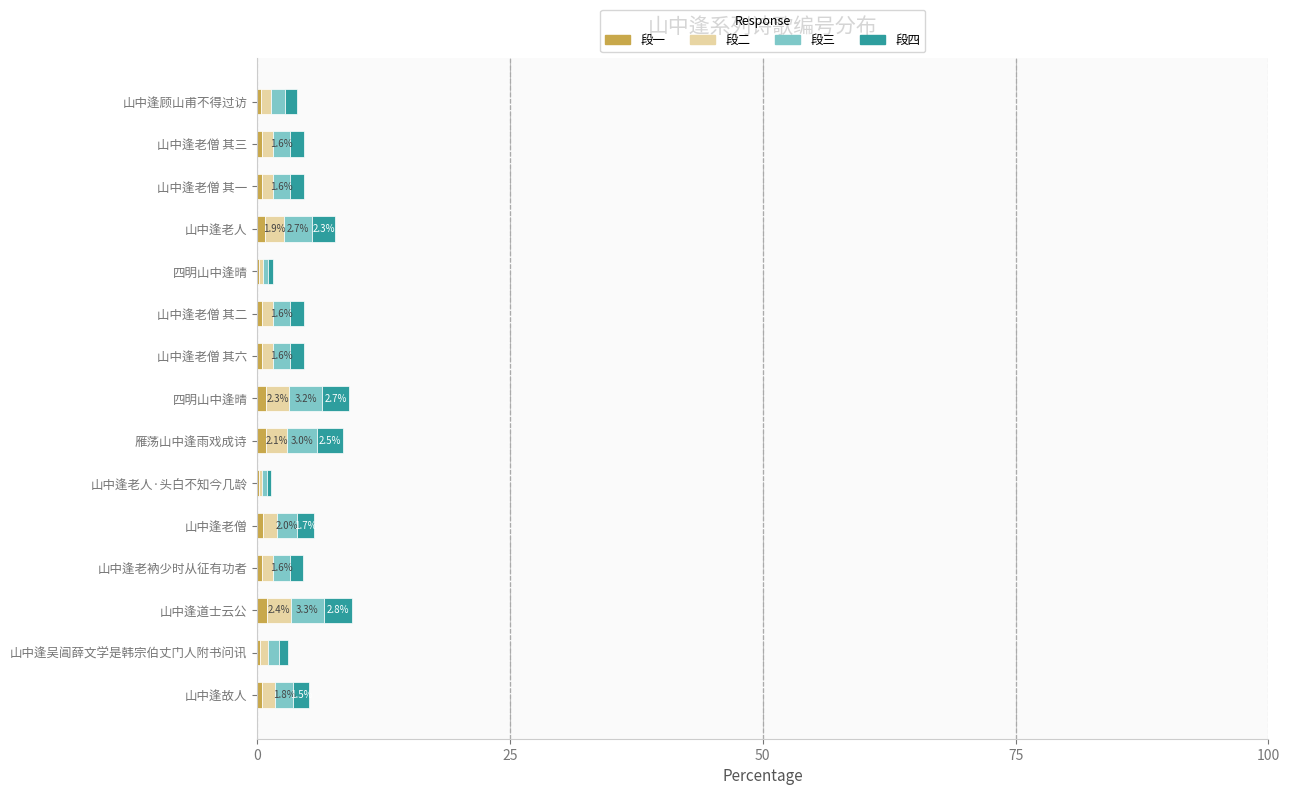

How many data points does each series have?

15